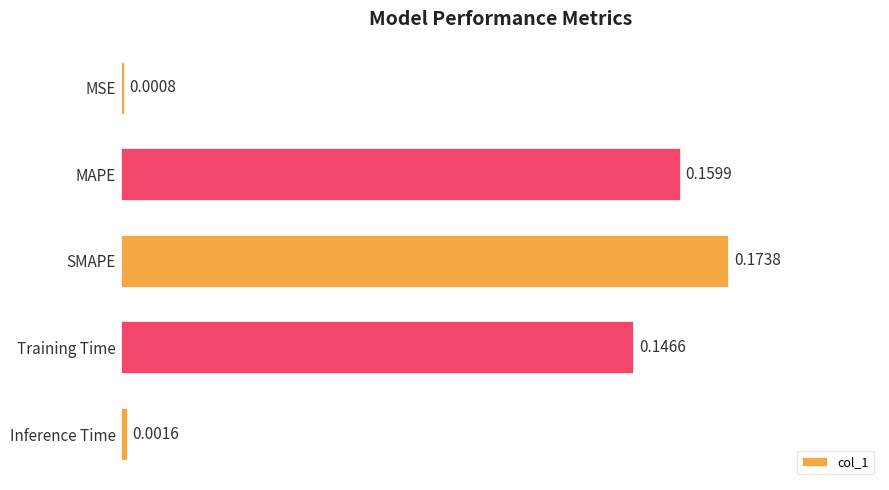

Rank the categories by value from lowest to highest.

MSE, Inference Time, Training Time, MAPE, SMAPE